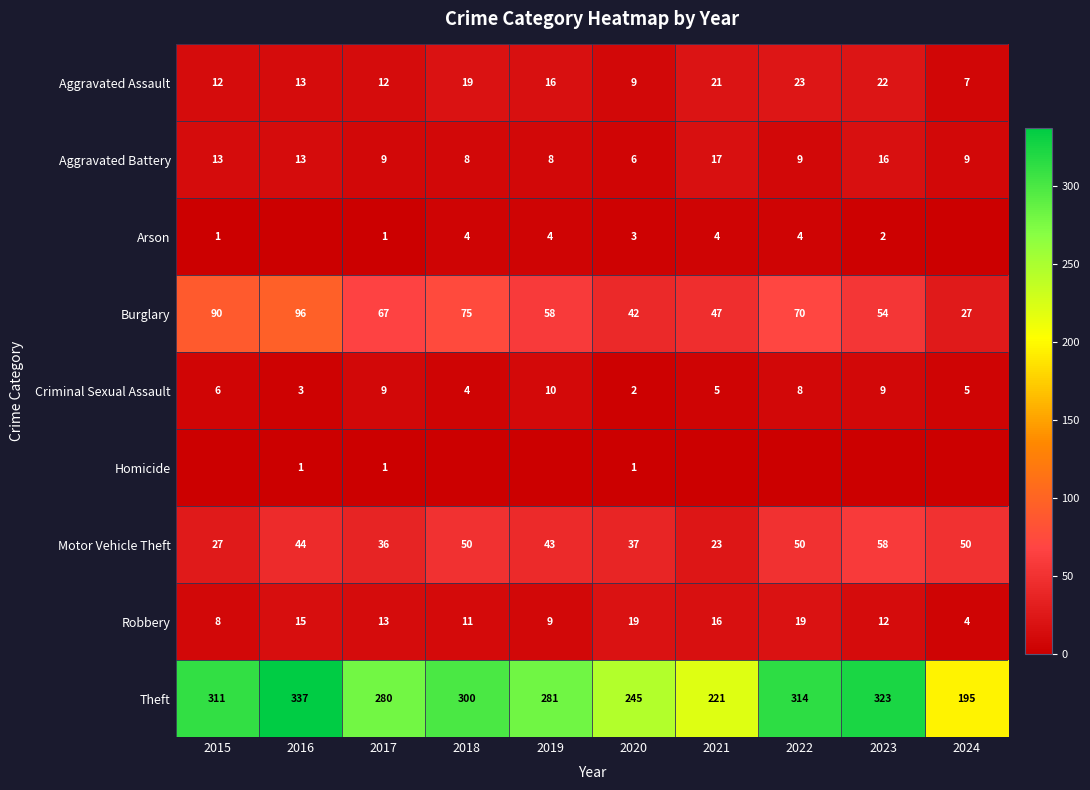

Which label corresponds to the smallest value in the chart?

2016